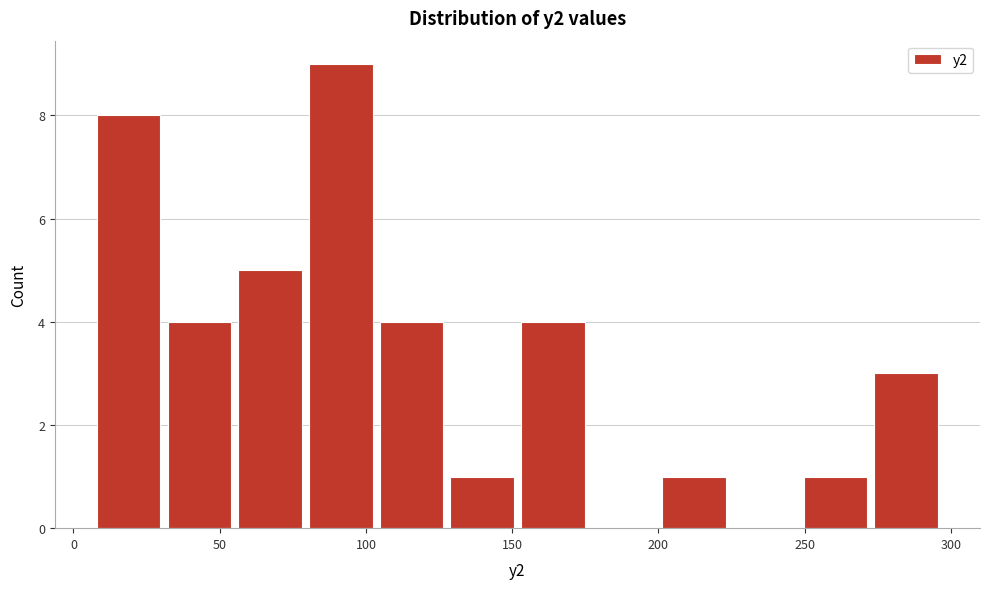

Reading left to right, list every bar in this chart as the range it spans on the x-axis followed by its height. Neither the bar edges nor the heights are printed on the chart, so give them approximately, as read against the axes.

10 to 30: 8
30 to 55: 4
55 to 80: 5
80 to 105: 9
105 to 130: 4
130 to 155: 1
155 to 175: 4
175 to 200: 0
200 to 225: 1
225 to 250: 0
250 to 275: 1
275 to 300: 3